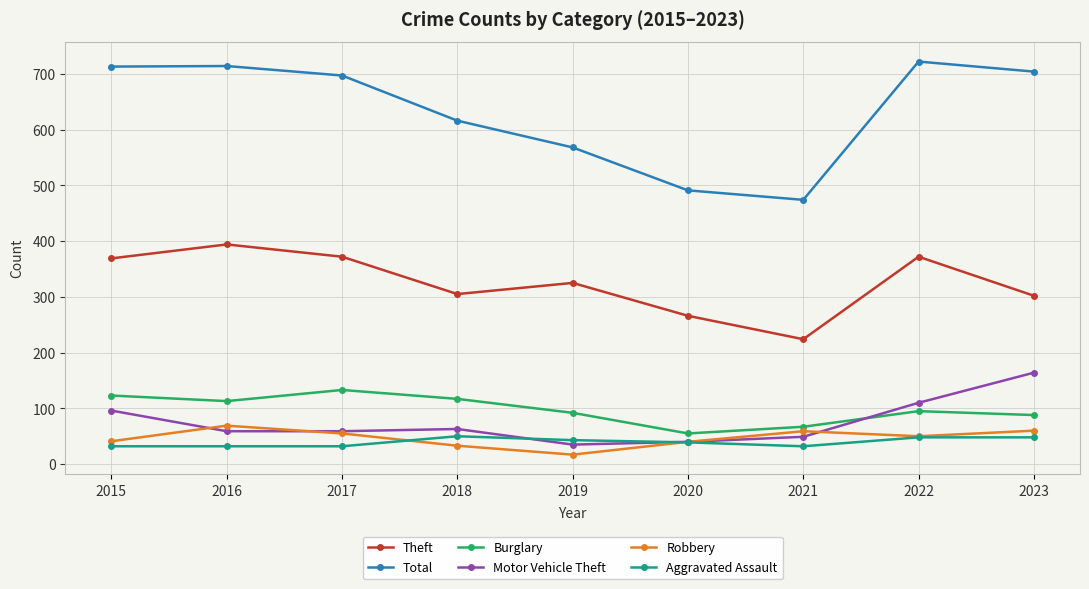

At which label does Robbery first exceed 50?

2016